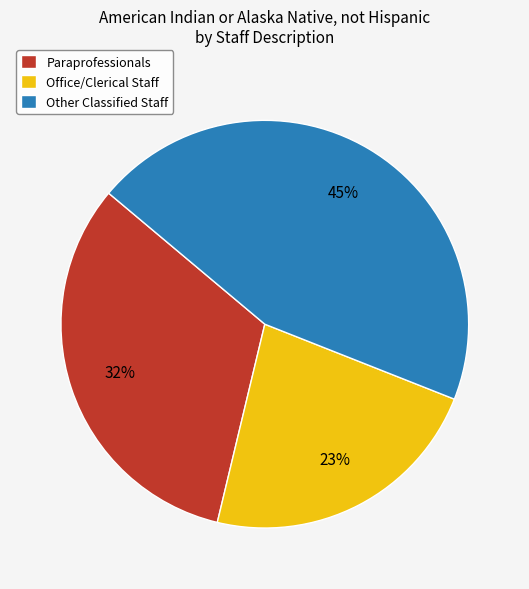

Which category has the smallest portion of the pie?

Office/Clerical Staff